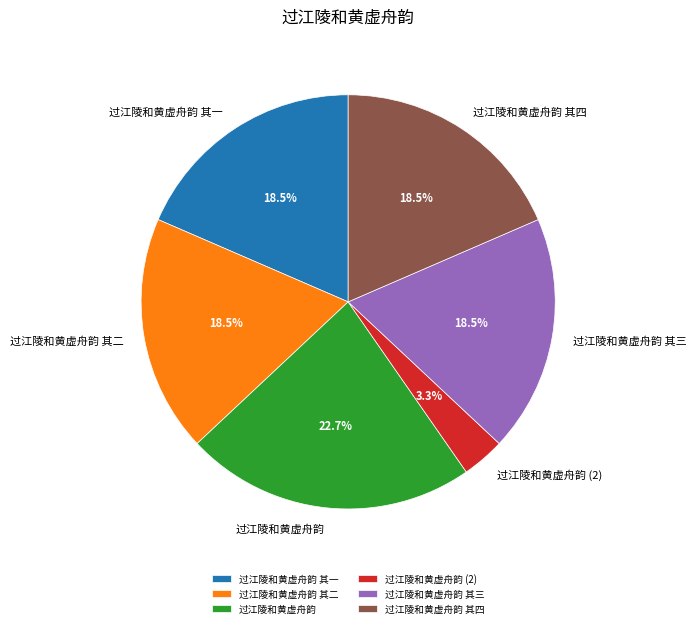

What is the ratio of the value at 过江陵和黄虚舟韵 其四 to the value at 过江陵和黄虚舟韵 其三?

1.0